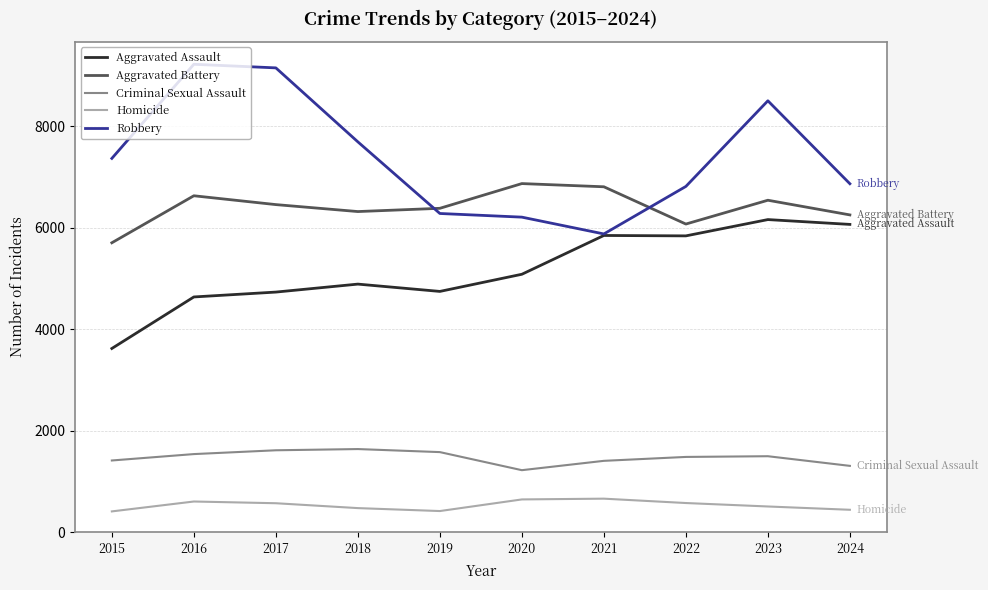

How many lines are shown in the chart?

5